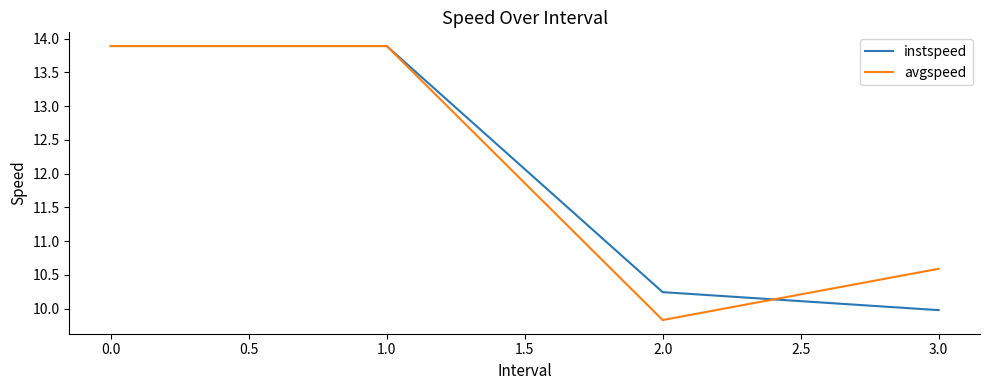

What is the spread (max minus min) of values at 1.0?

0.0